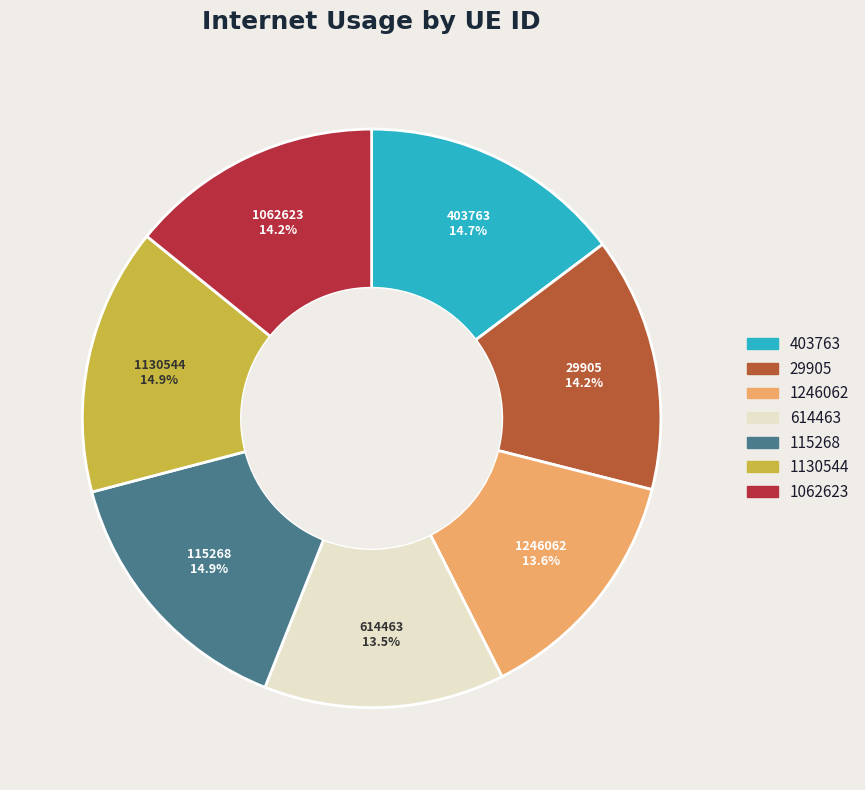

Count the number of slices in the pie.

7